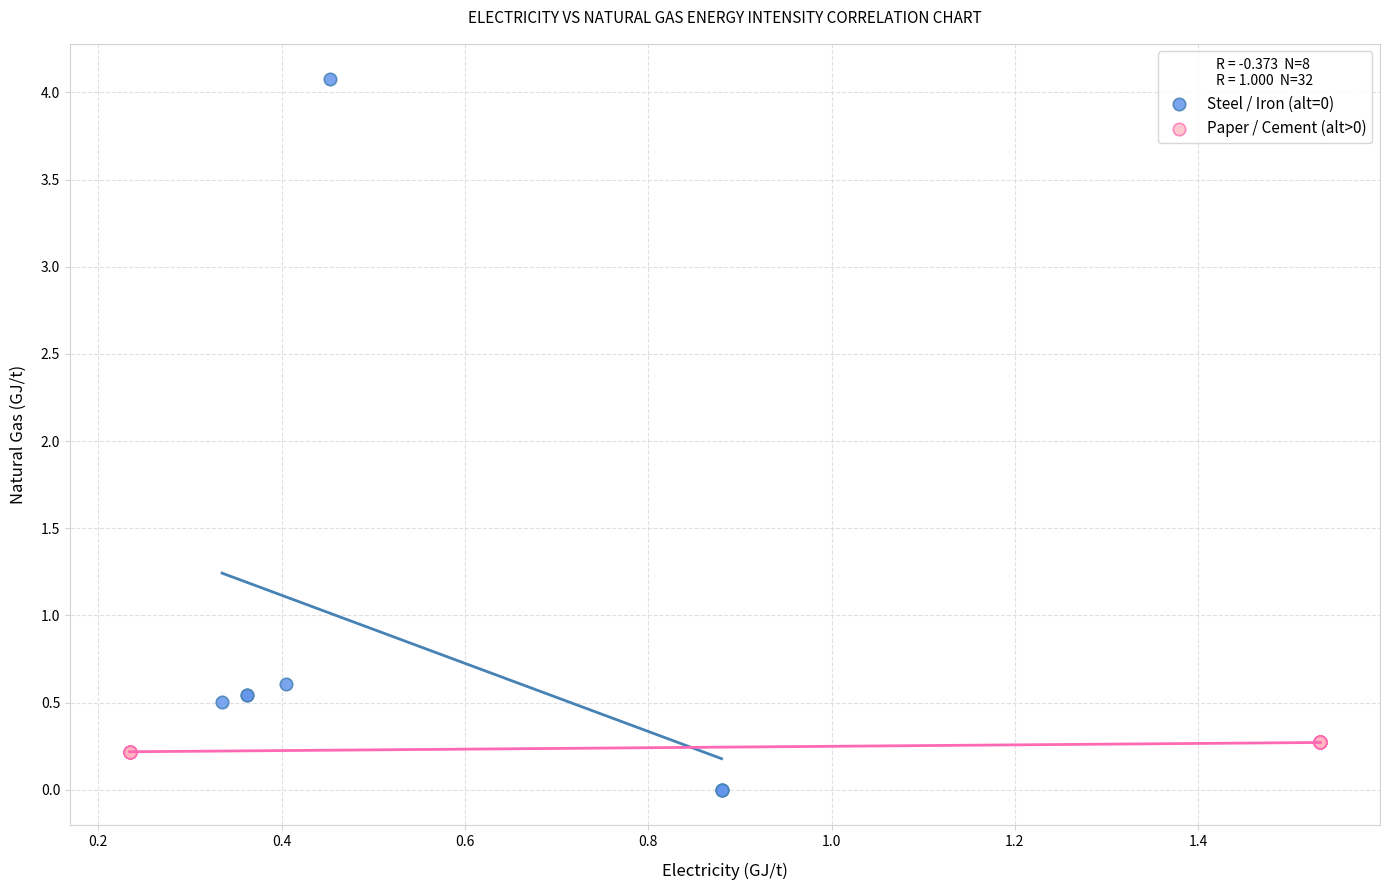

Which series has the largest Y range (max minus min)?

Steel / Iron (alt=0)